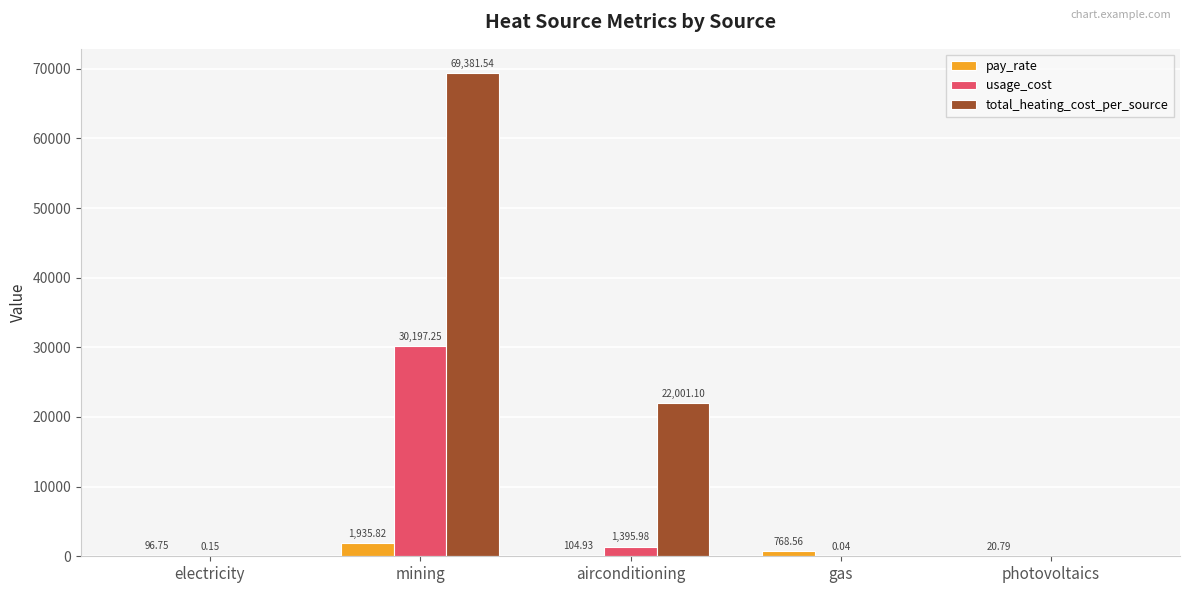

What is the sum of the usage_cost values at gas and airconditioning?

1396.0